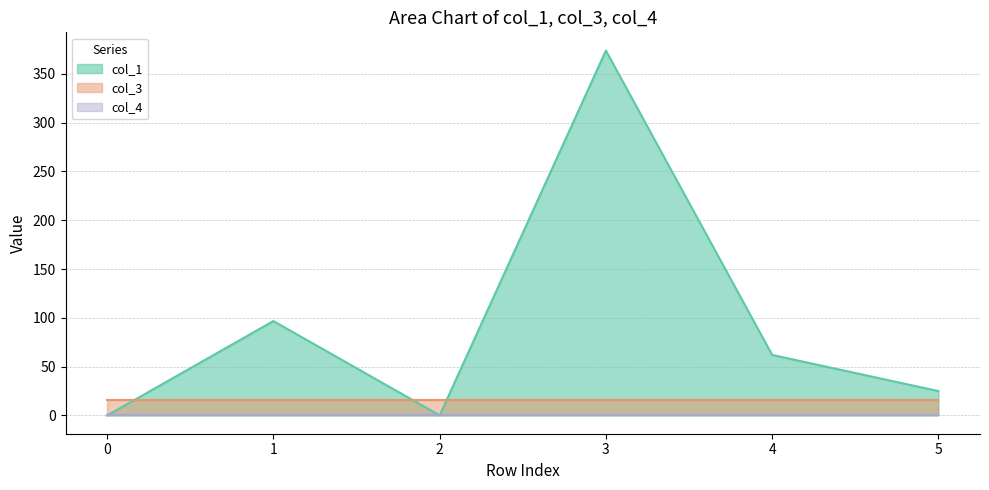

What are all the series names shown in the legend?

col_1, col_3, col_4